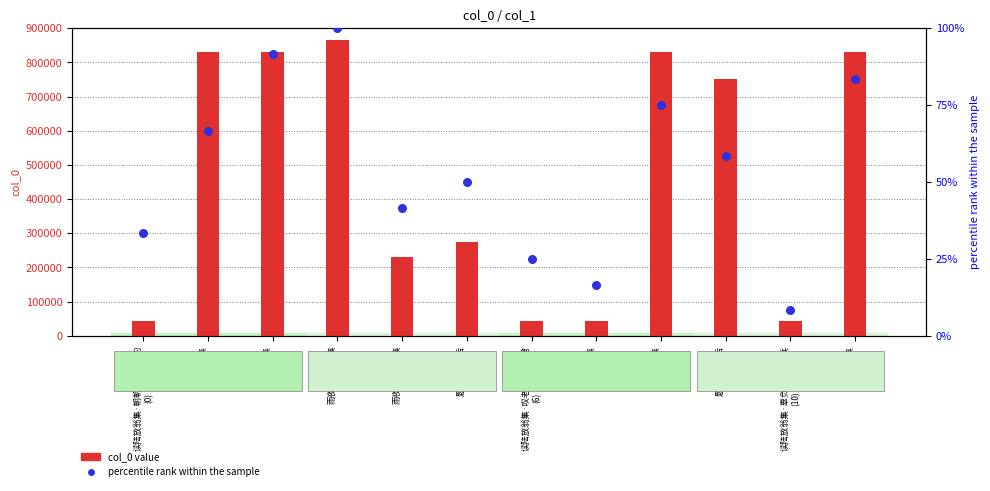

Which series contains the highest Y value?

col_0 value